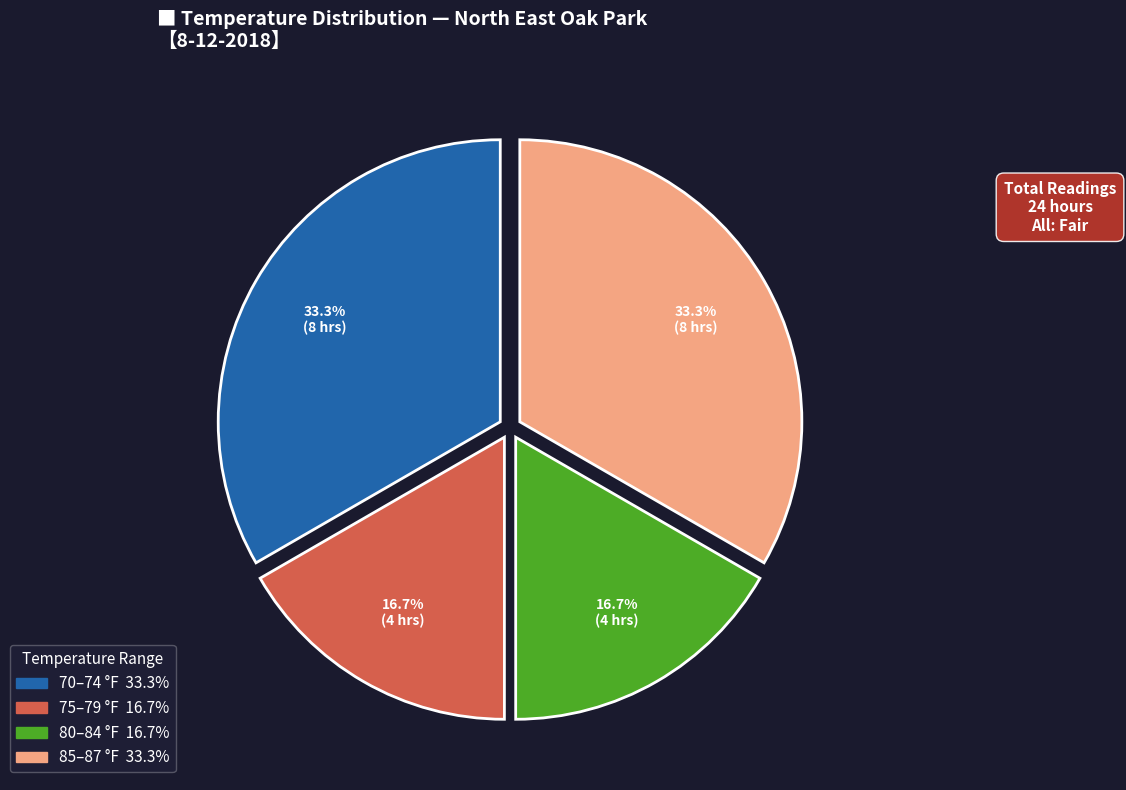

Is there a majority slice in this chart?

No